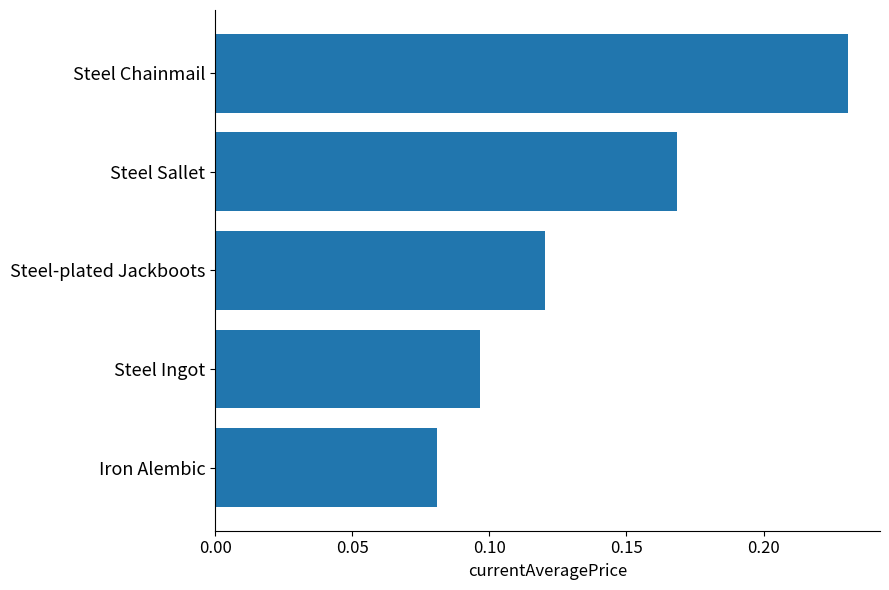

Does the chart contain any negative values?

No